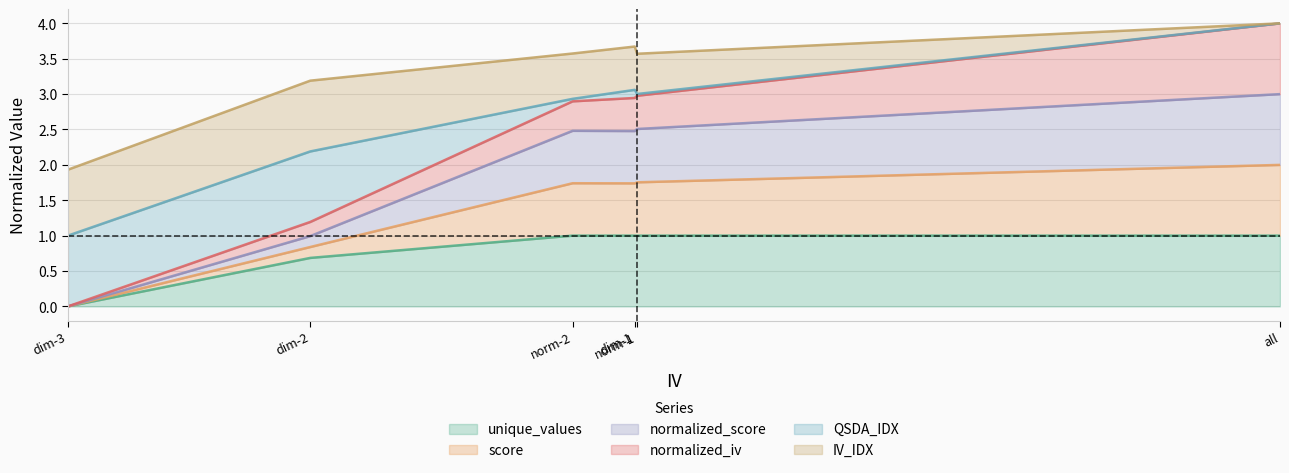

What is the approximate value of normalized_score at dim-2?

1.0